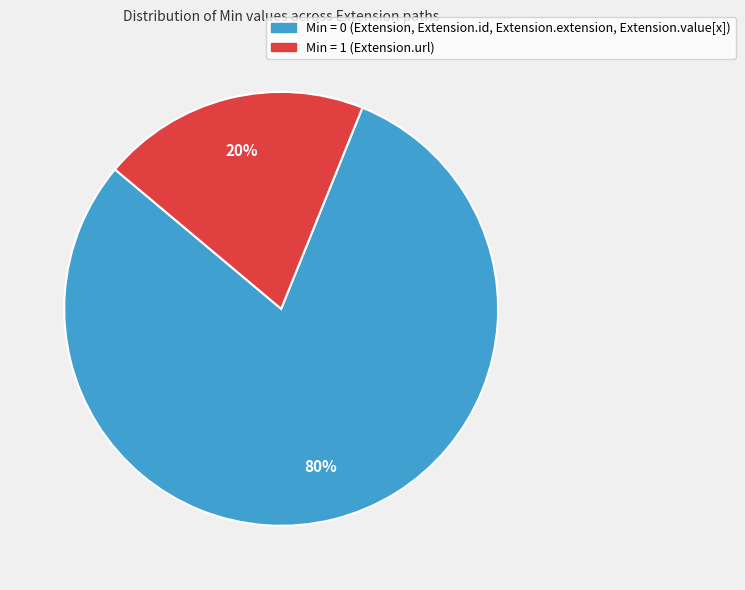

The Min = 1 (Extension.url) slice represents 20% of the pie. True or false?

True